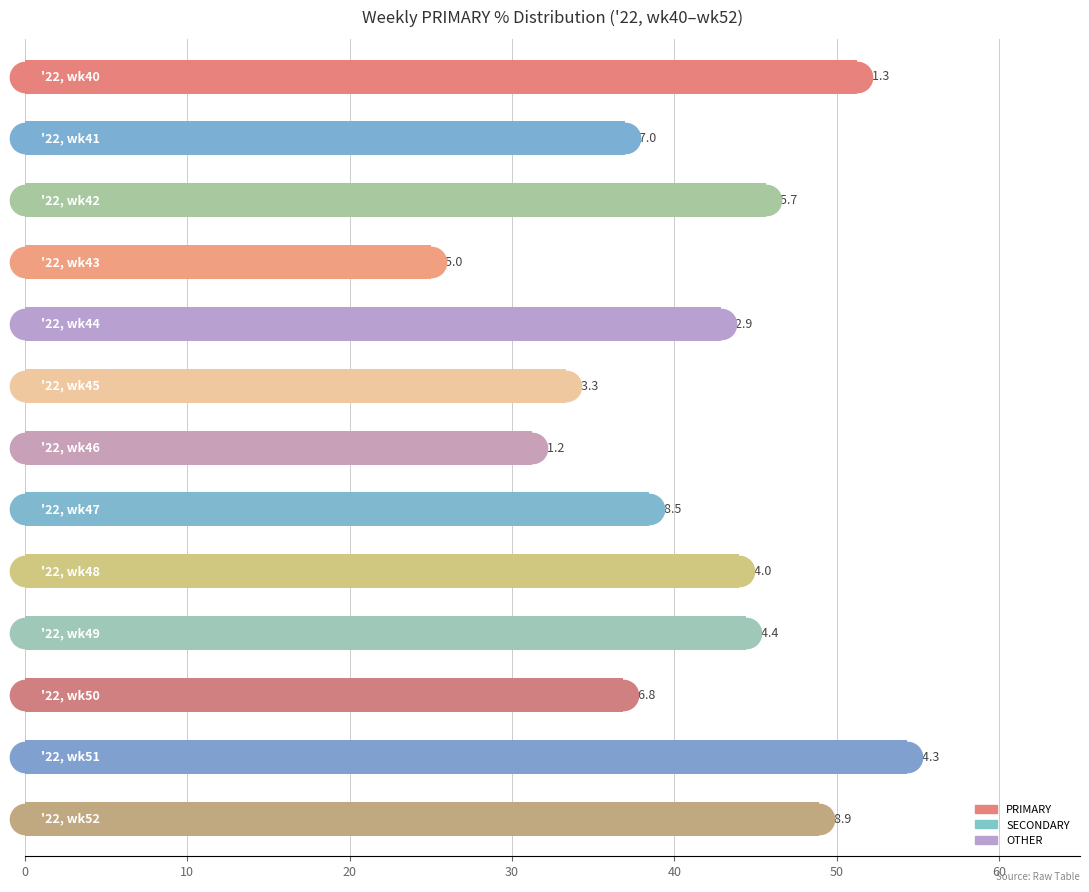

What is the minimum value shown in the chart?

25.0